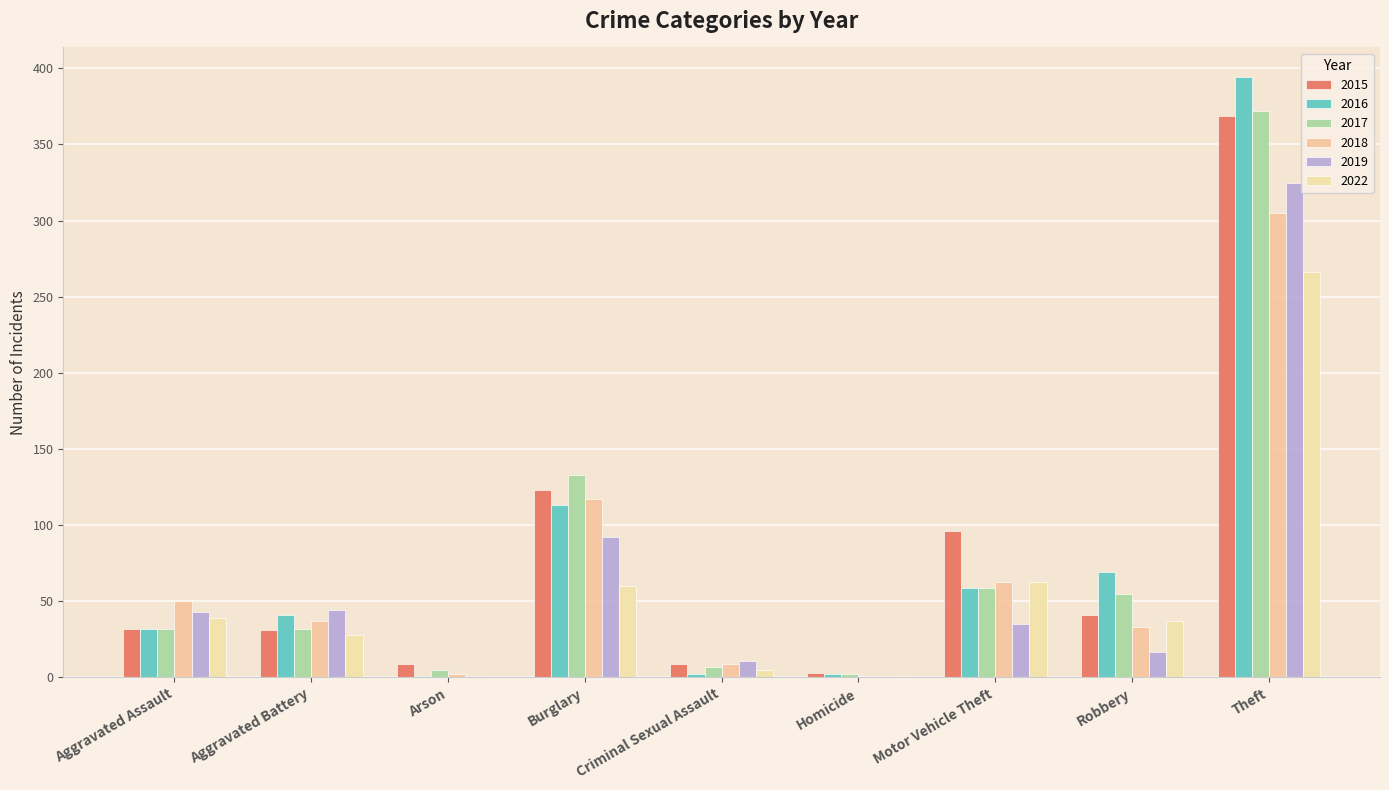

The value of 2022 at Criminal Sexual Assault is 9. True or false?

False